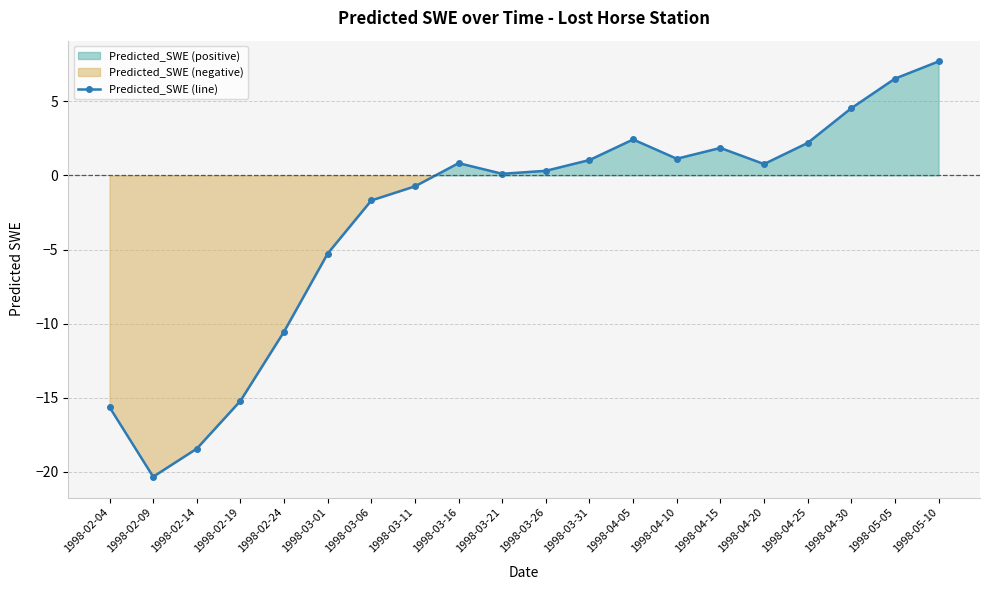

What is the maximum value shown in the chart?

7.7